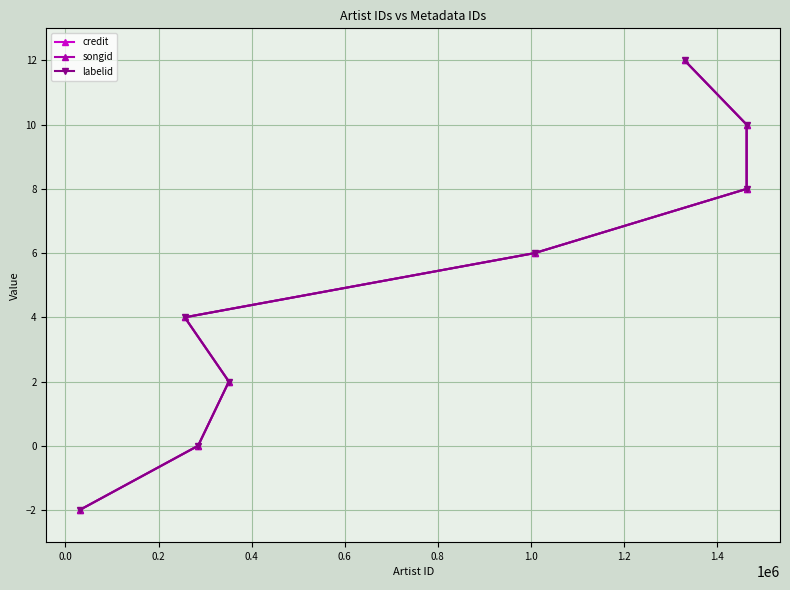

Does the chart have visible grid lines?

Yes